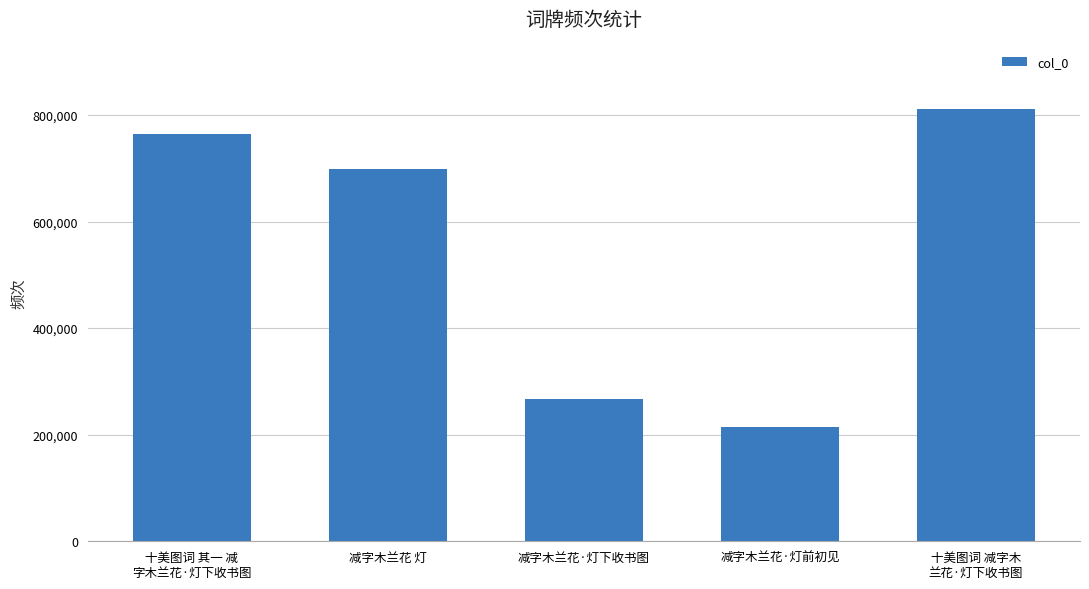

Does the chart contain any negative values?

No